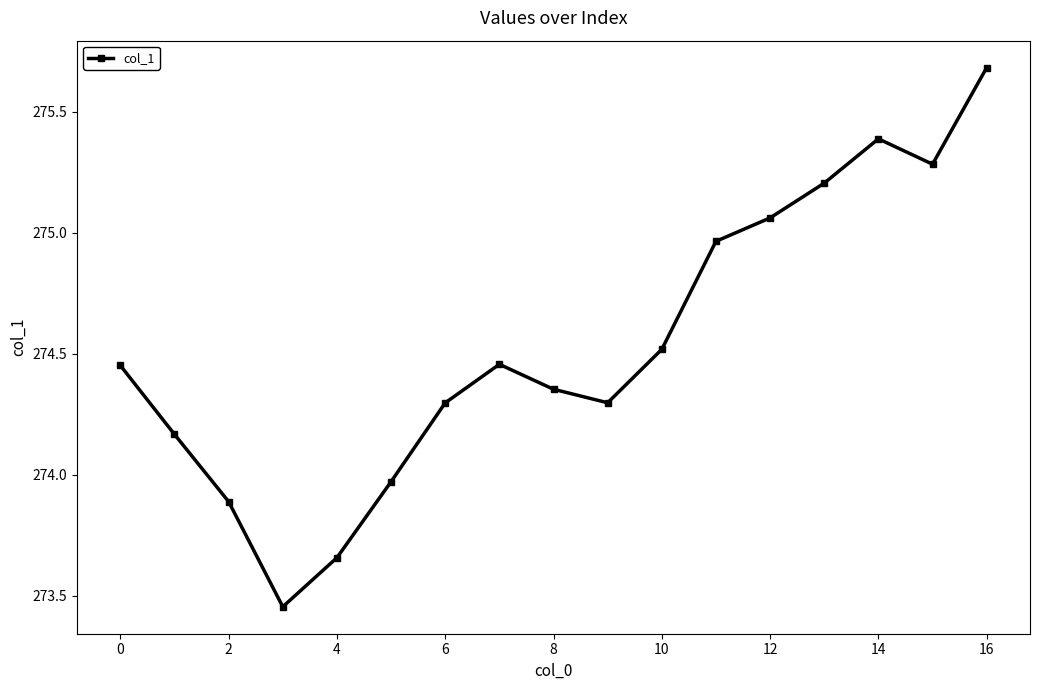

How many interior local valleys (lower than both neighbors) does the data have?

3